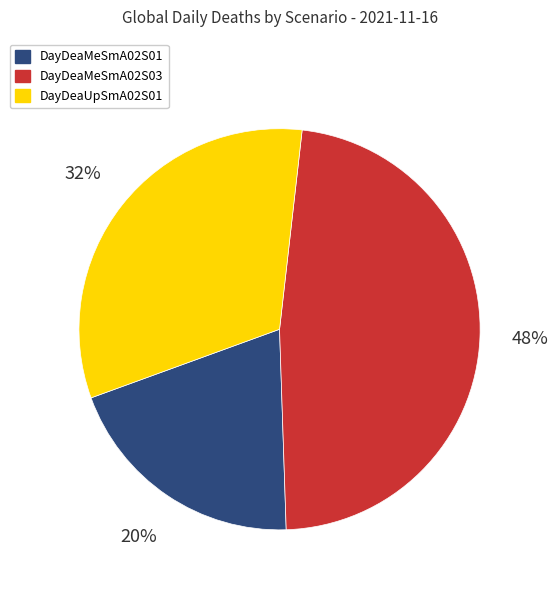

Is there any slice that represents more than half of the pie?

No